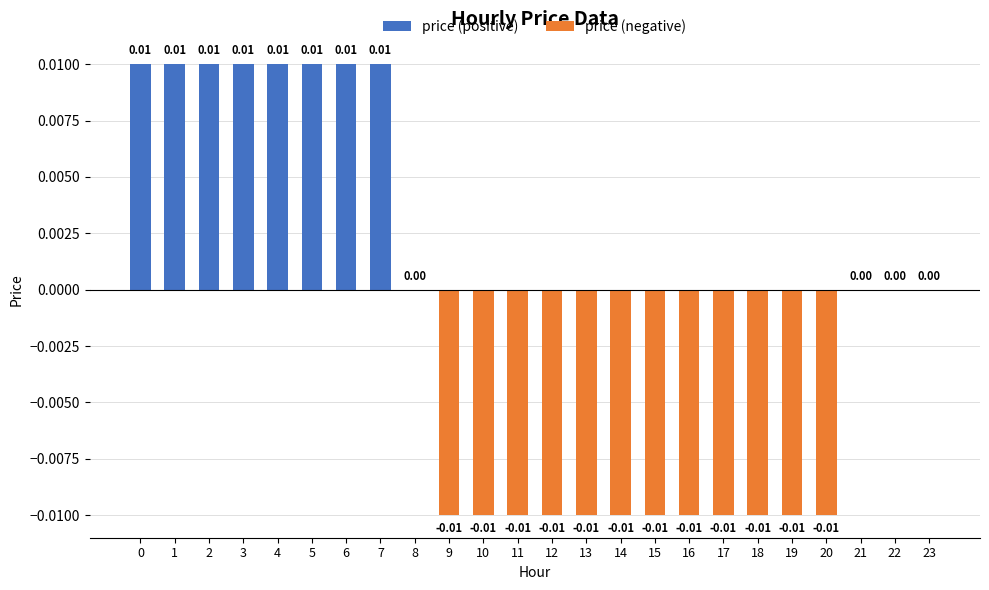

True or false: price (positive) has a value of 0.0 at 0.

False